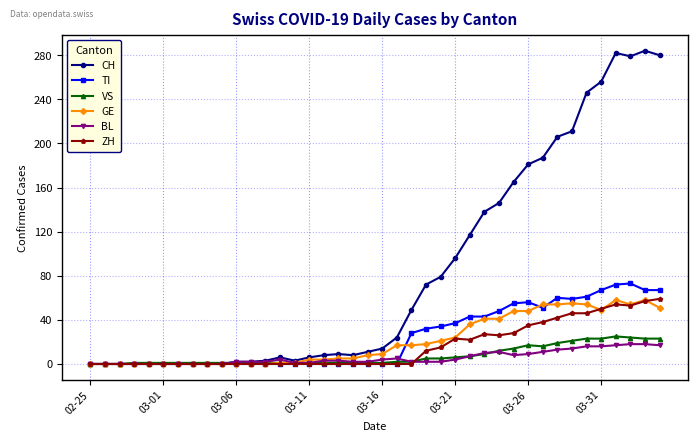

True or false: CH has more than 0 interior local peaks.

True